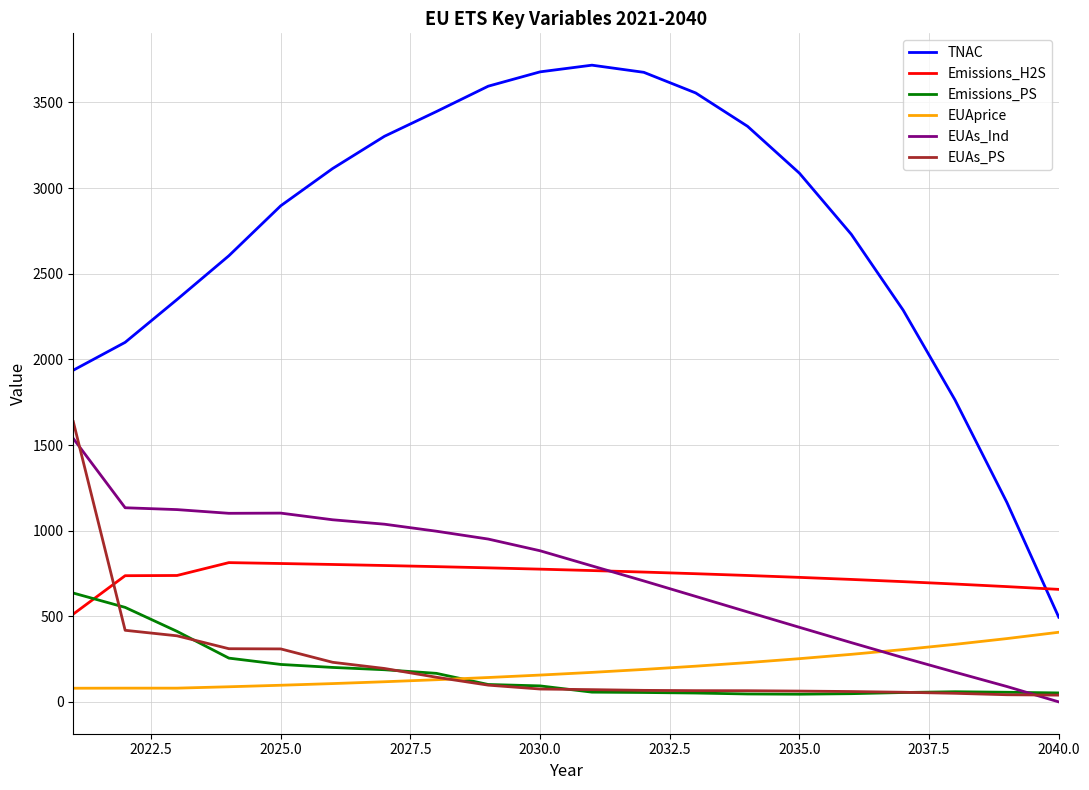

True or false: EUAs_PS and Emissions_H2S intersect in this chart.

True